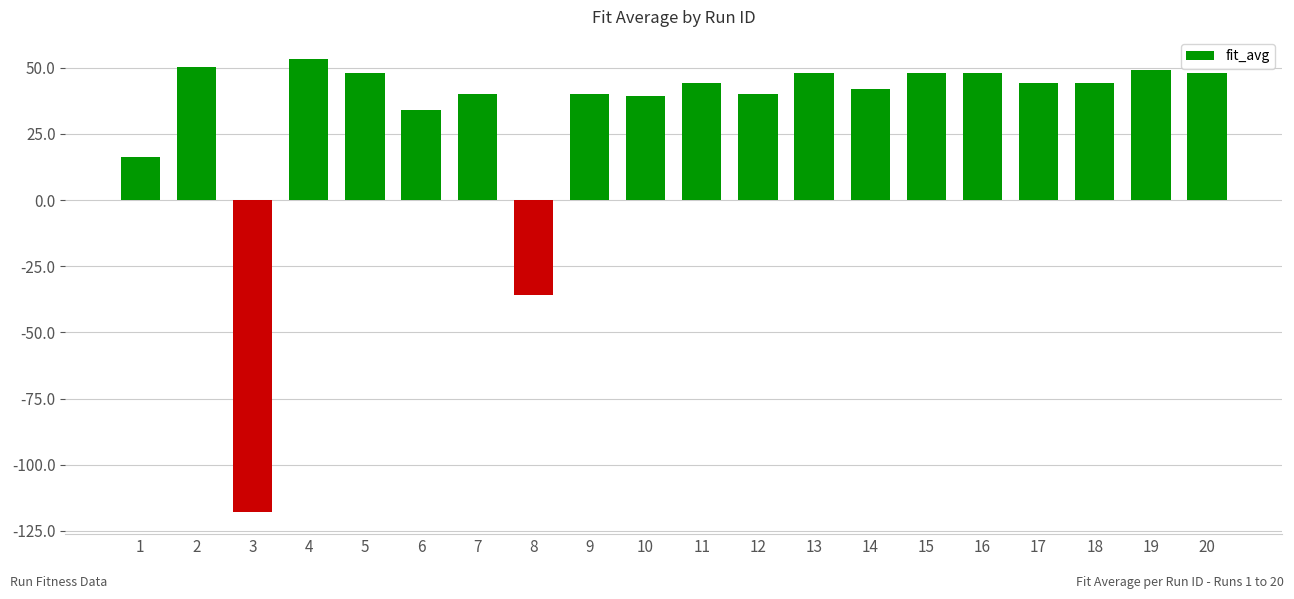

What is the sum of the values at 10 and 11?

83.2